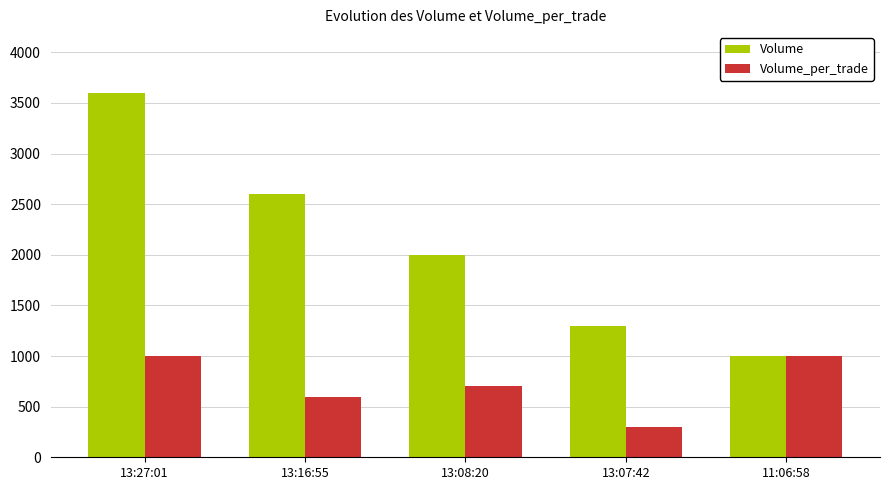

How many Volume values are between 1300 and 2600?

3